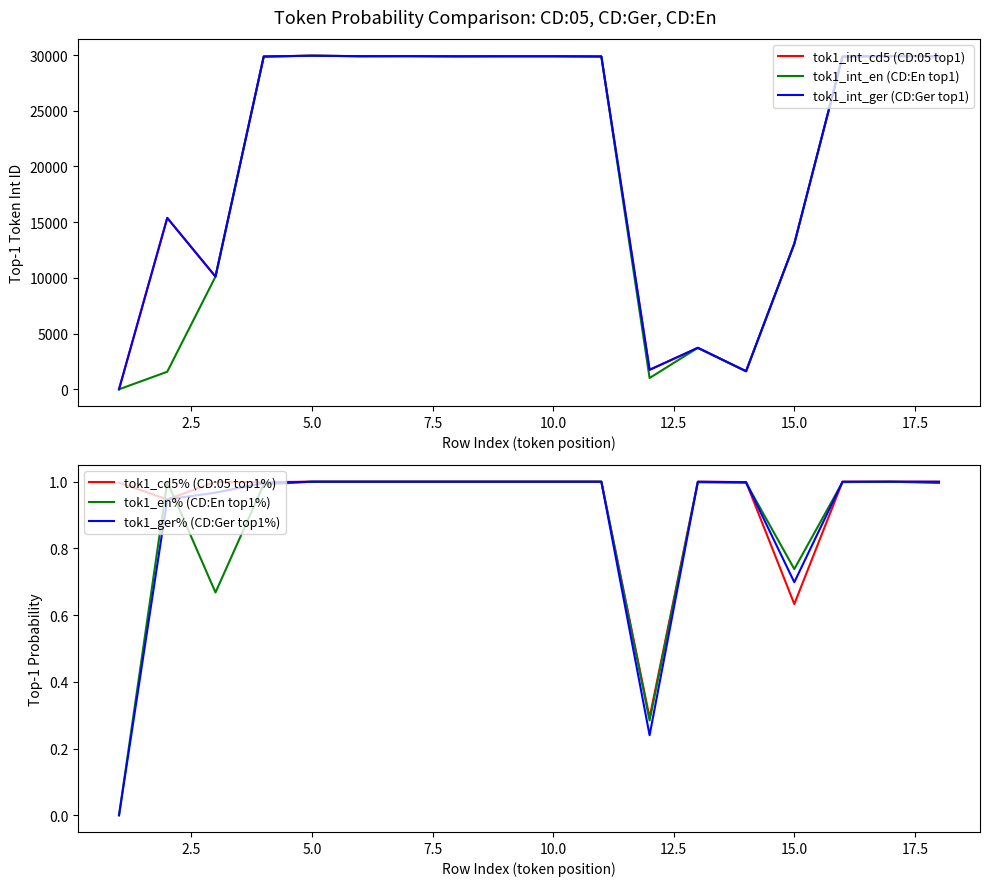

Is it true that tok1_cd5% (CD:05 top1%) equals 1.1 at 15.0?

False